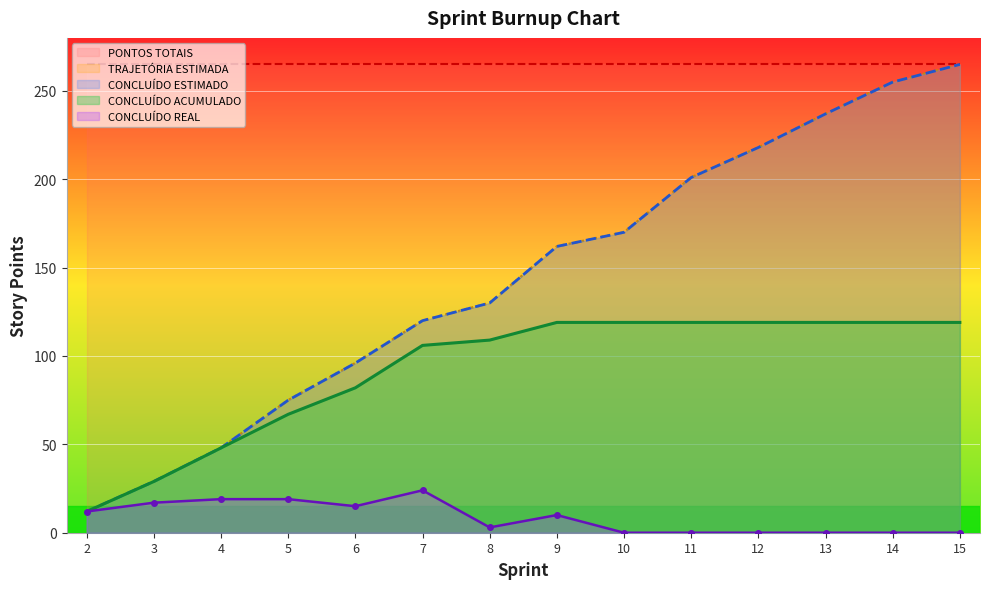

Reading left to right, what are all the values shown in this chart?

CONCLUÍDO REAL: 12	17	19	19	15	24	3	10	0	0	0	0	0	0
CONCLUÍDO ESTIMADO: 12	29	48	75	96	120	130	162	170	201	218	237	255	265
TRAJETÓRIA ESTIMADA: 12	29	48	75	96	120	130	162	170	201	218	237	255	265
CONCLUÍDO ACUMULADO: 12	29	48	67	82	106	109	119	119	119	119	119	119	119